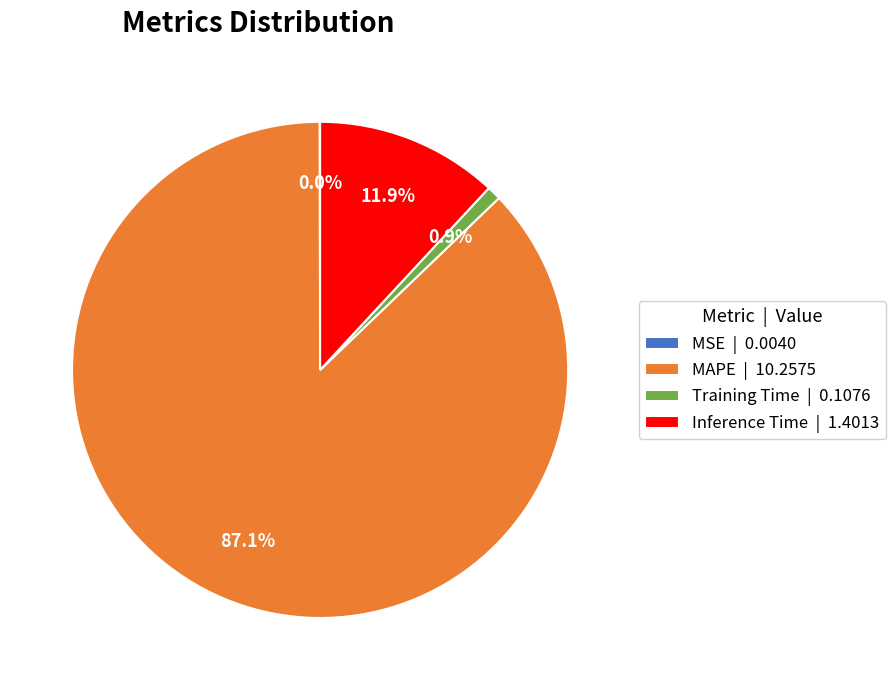

Is Inference Time | 1.4013 the majority of the pie?

No